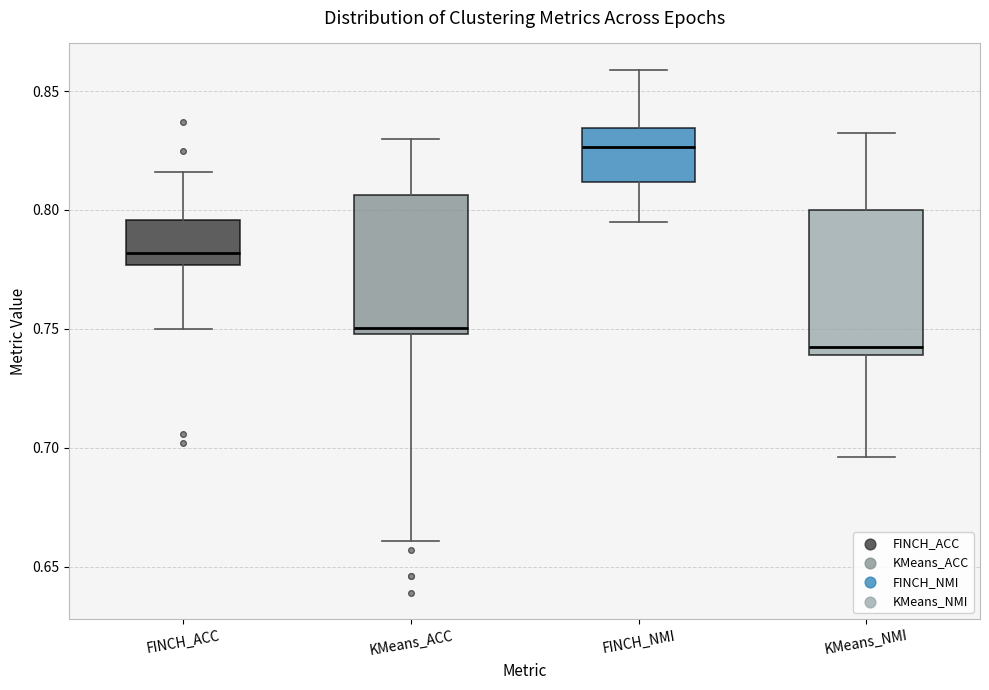

Where is the upper edge of the box for FINCH_ACC on the y-axis? The values are not printed on the chart, so give them approximately, as read against the axis.

0.795